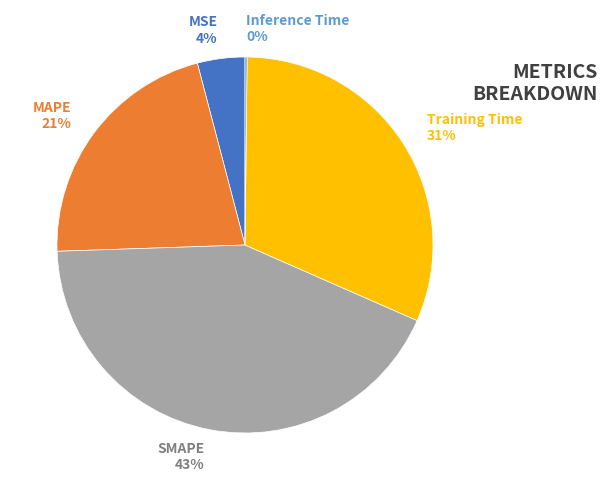

To the nearest percent, what is the difference between the largest and smallest slice percentages?

43%